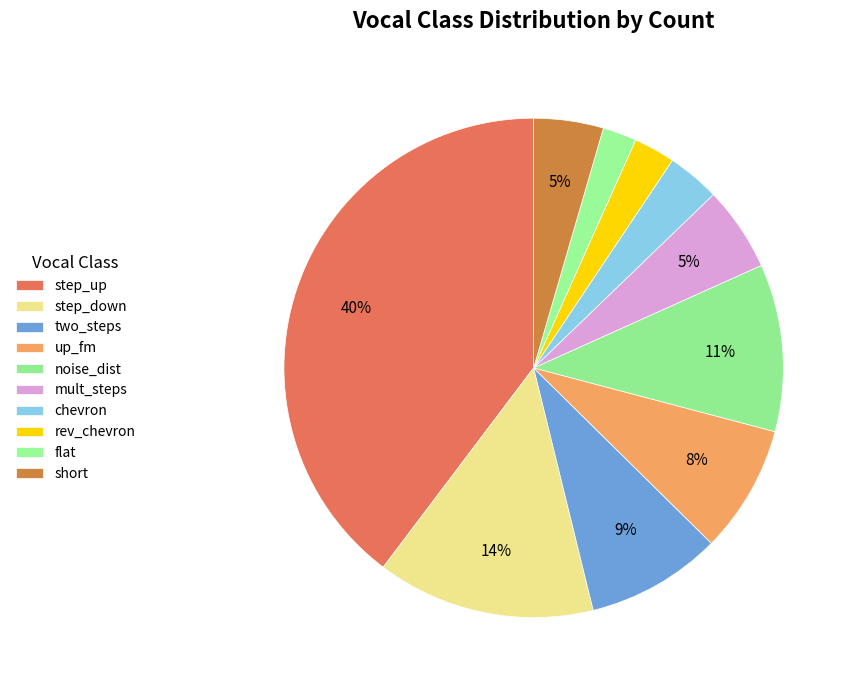

Is the sum of rev_chevron and up_fm greater than half?

No